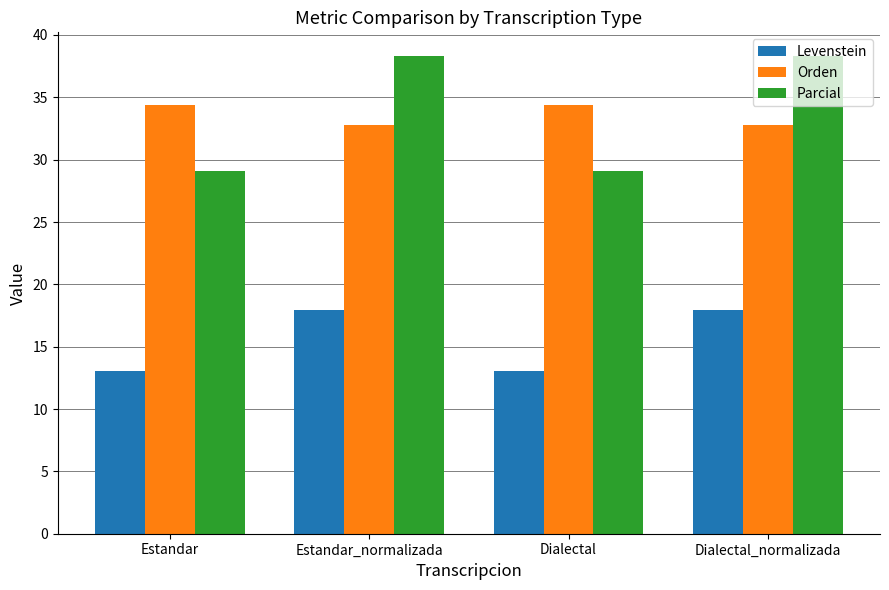

Which series has the widest spread of values?

Parcial